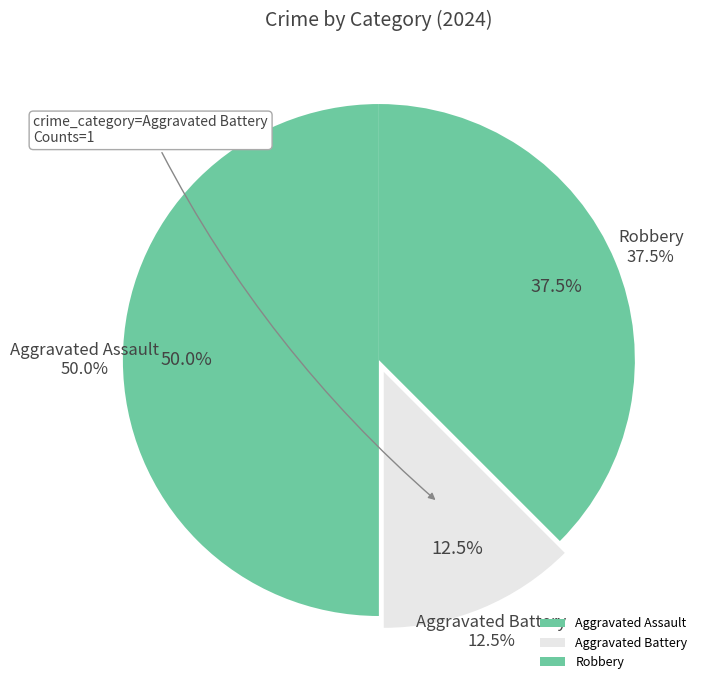

Rank the categories by value from highest to lowest.

Aggravated Assault, Robbery, Aggravated Battery